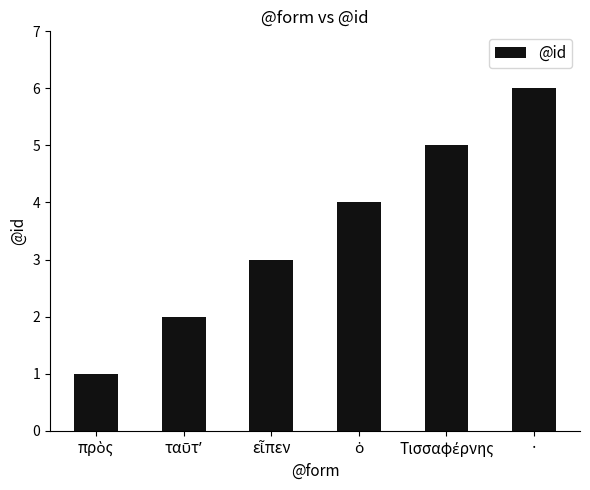

What is the maximum value shown in the chart?

6